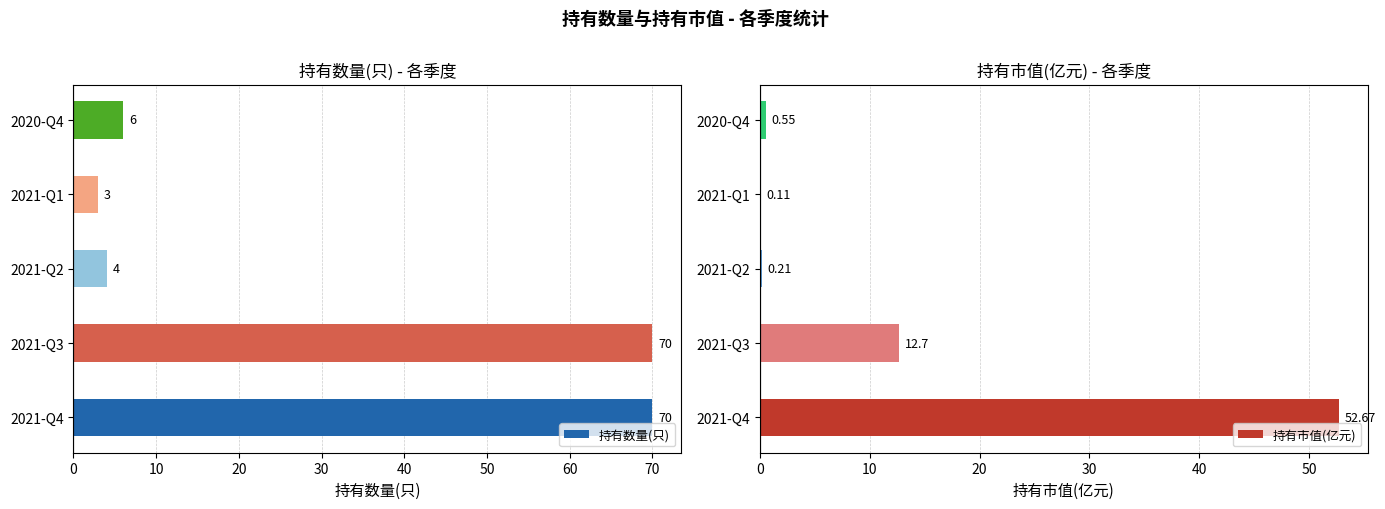

List the series in order of their overall mean, highest first.

持有数量(只), 持有市值(亿元)